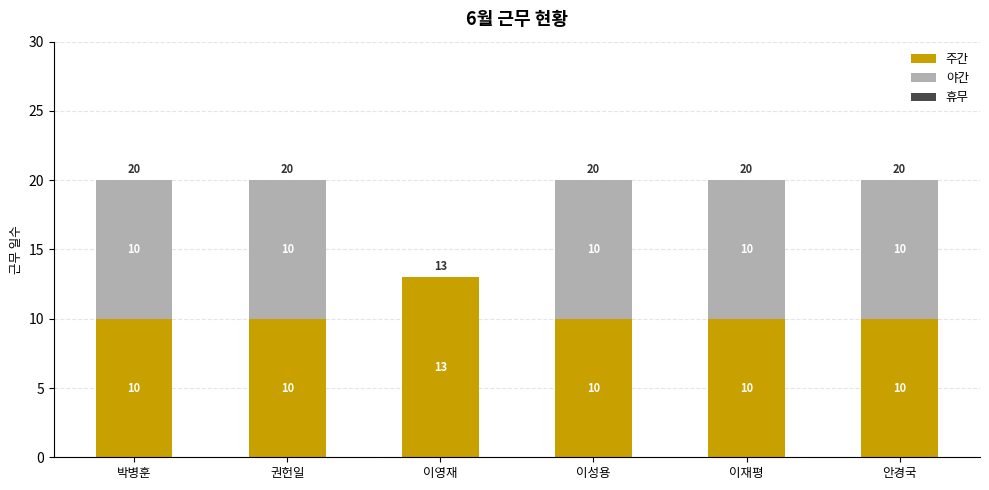

What is the total value across all series at 이영재?

13